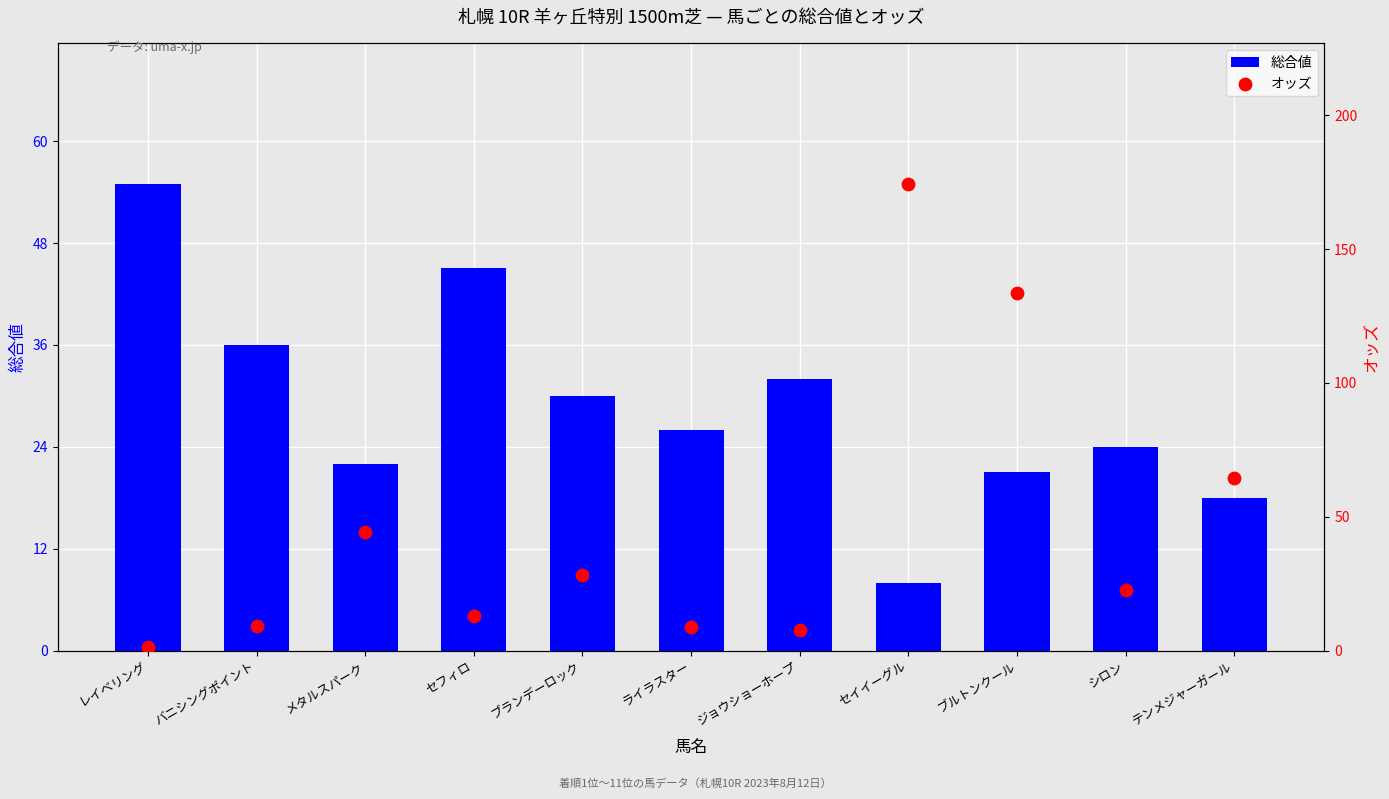

At which category is the sum across all series the highest?

セイイーグル